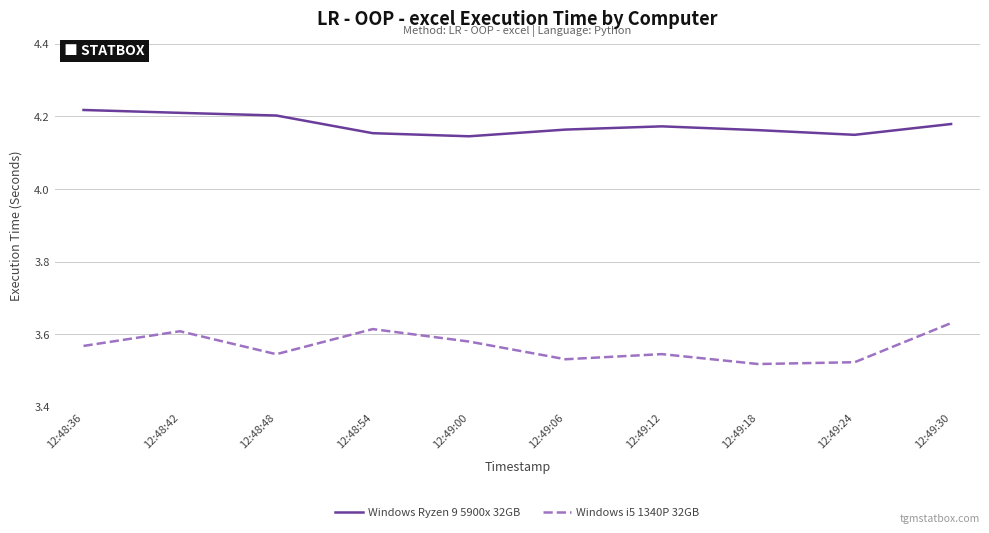

True or false: Windows Ryzen 9 5900x 32GB has a value of 4.2 at 12:48:42.

True